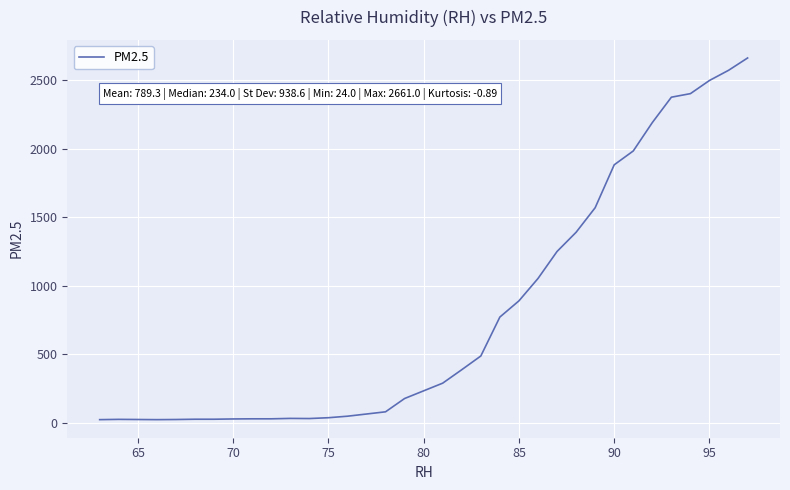

What is the difference between the maximum and minimum values?

2637